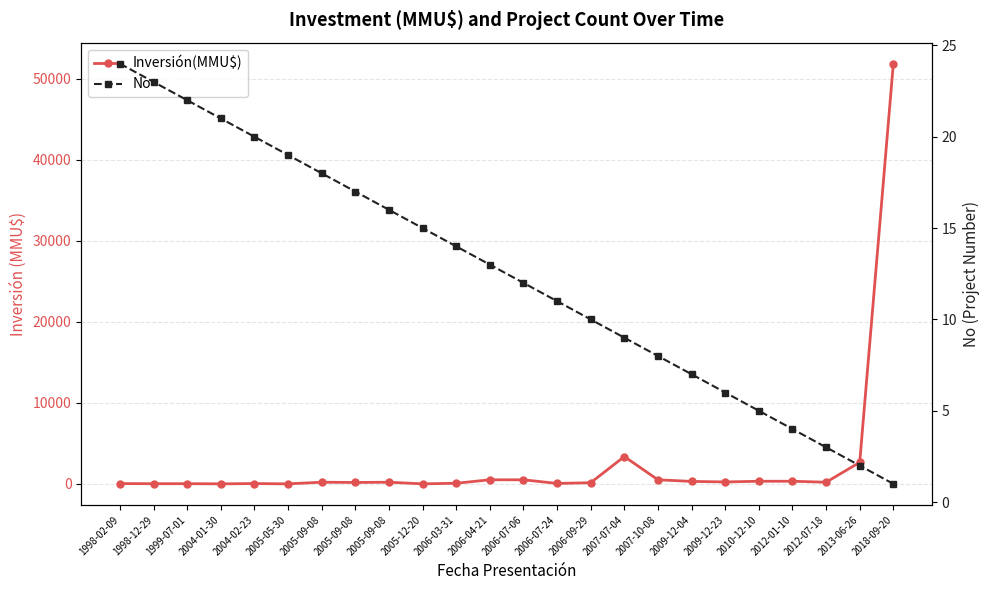

The No series shows 3 at 2013-06-26. True or false?

False